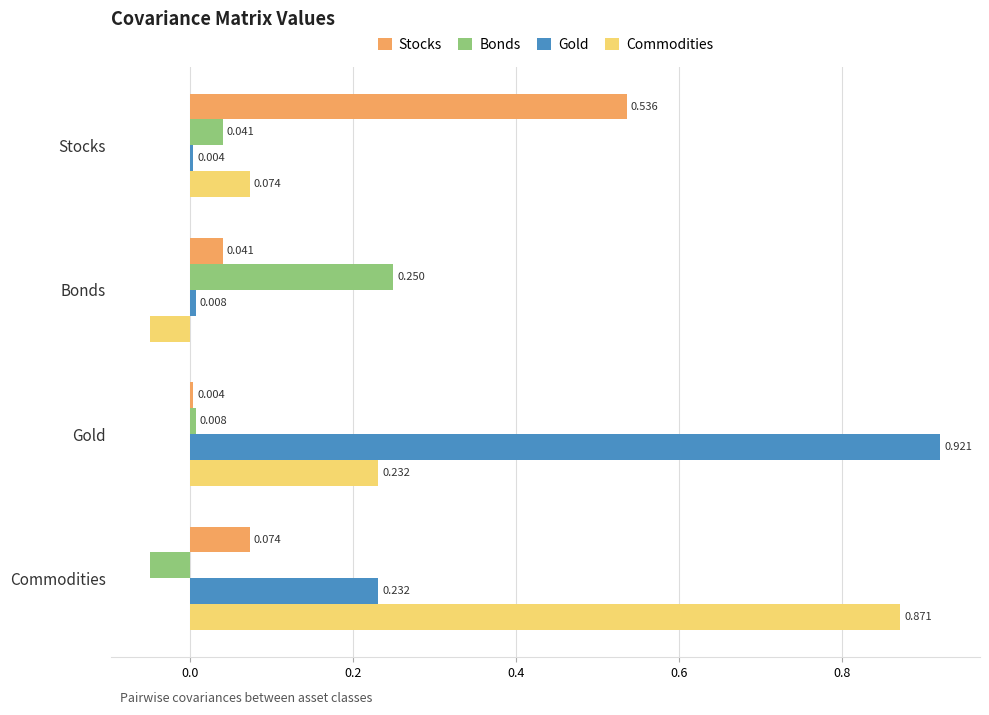

List the labels in order of Commodities value, smallest first.

Bonds, Stocks, Gold, Commodities